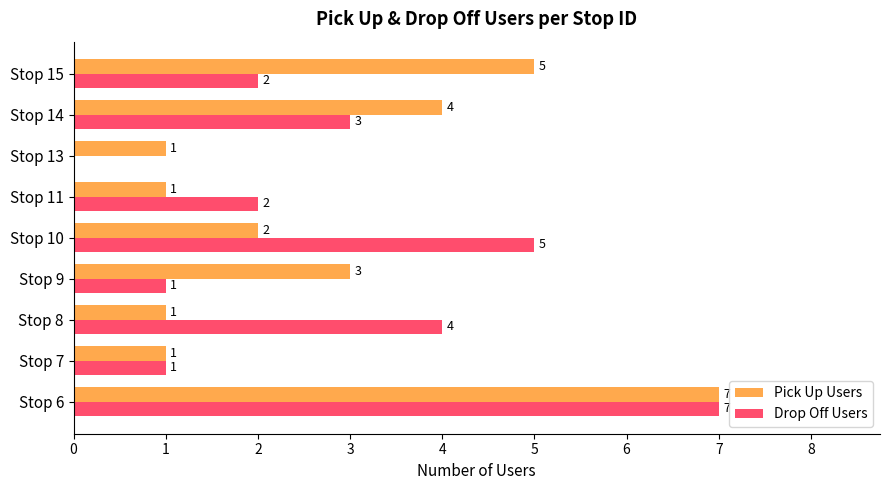

Which series has the largest range (max minus min)?

Drop Off Users